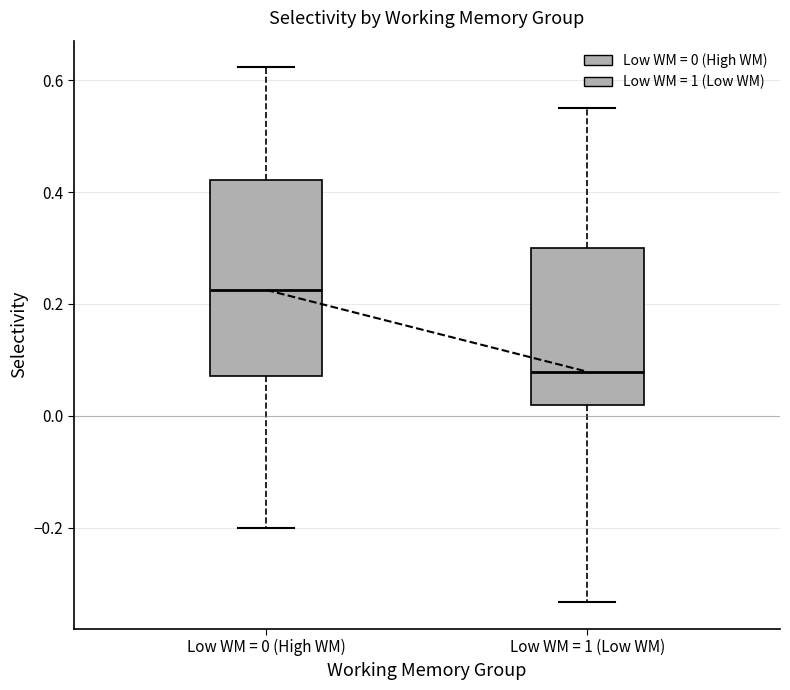

Reading left to right, read every box against the y-axis: the position of its median line, the range the box covers, and the ends of its whiskers. The values are not printed on the chart, so give them approximately, as read against the axis.

Low WM = 0 (High WM): median 0.22, box 0.08 to 0.42, whiskers -0.20 to 0.62
Low WM = 1 (Low WM): median 0.08, box 0.02 to 0.30, whiskers -0.34 to 0.56